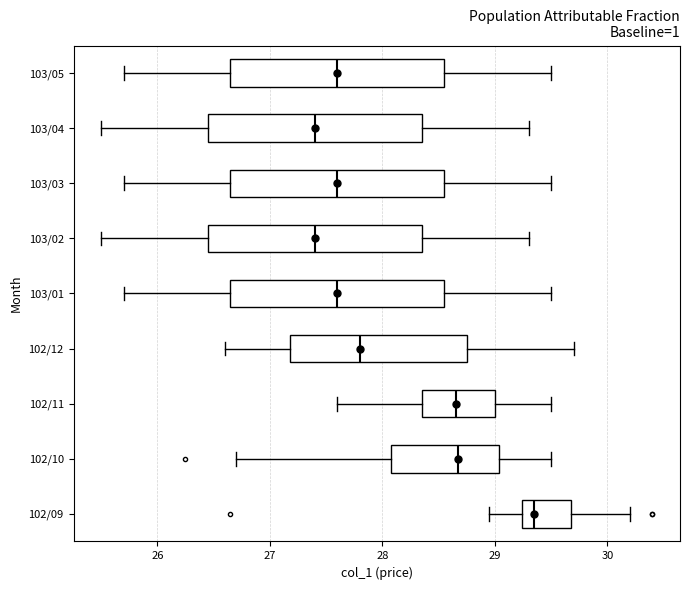

Reading bottom to top, transcribe this box plot: for each box, give where its median line is, the range the box spans, and where its two whiskers end, as read against the x-axis. The values are not printed on the chart, so give them approximately, as read against the axis.

102/09: median 29.4, box 29.2 to 29.7, whiskers 29.0 to 30.2
102/10: median 28.7, box 28.1 to 29.0, whiskers 26.7 to 29.5
102/11: median 28.7, box 28.4 to 29.0, whiskers 27.6 to 29.5
102/12: median 27.8, box 27.2 to 28.8, whiskers 26.6 to 29.7
103/01: median 27.6, box 26.7 to 28.6, whiskers 25.7 to 29.5
103/02: median 27.4, box 26.5 to 28.4, whiskers 25.5 to 29.3
103/03: median 27.6, box 26.7 to 28.6, whiskers 25.7 to 29.5
103/04: median 27.4, box 26.5 to 28.4, whiskers 25.5 to 29.3
103/05: median 27.6, box 26.7 to 28.6, whiskers 25.7 to 29.5